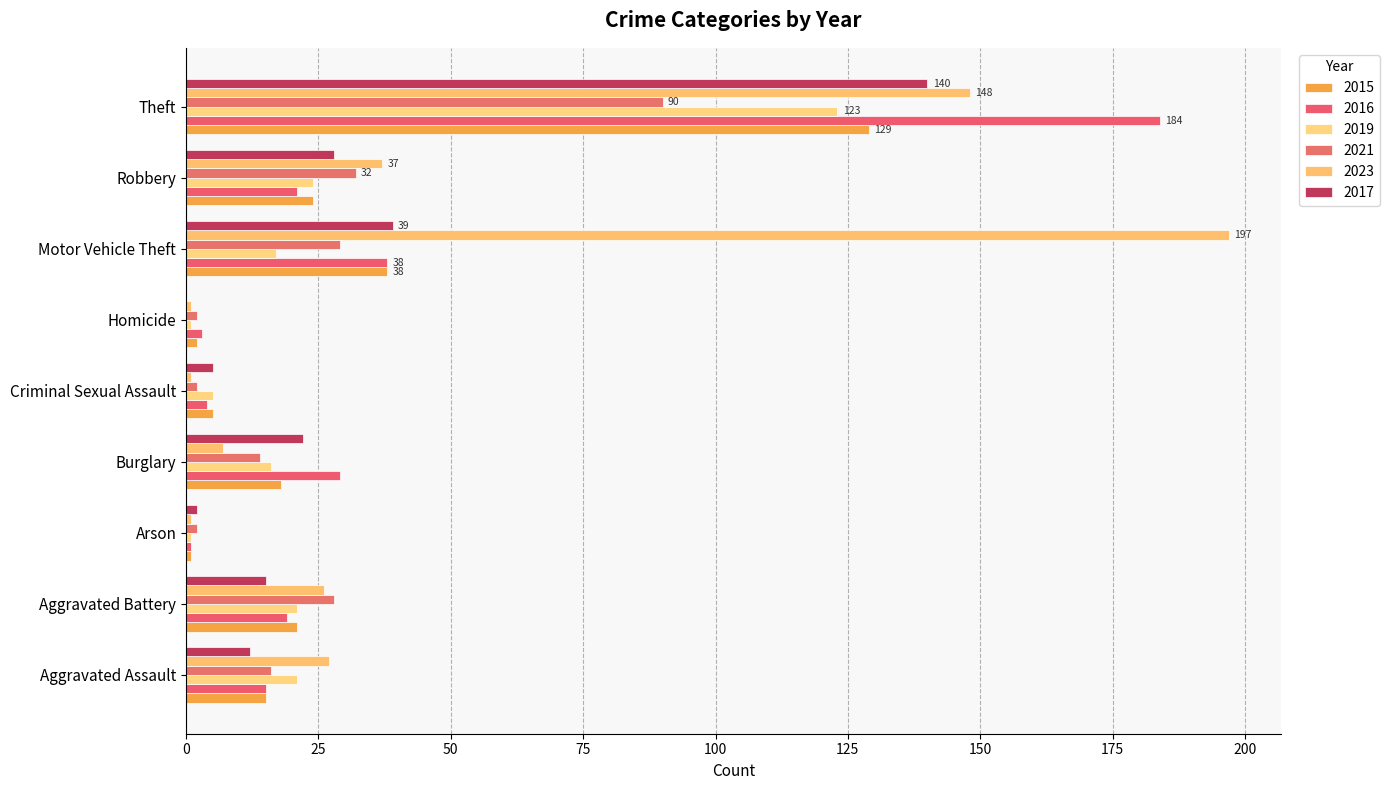

At which category is the sum across all series the highest?

Theft